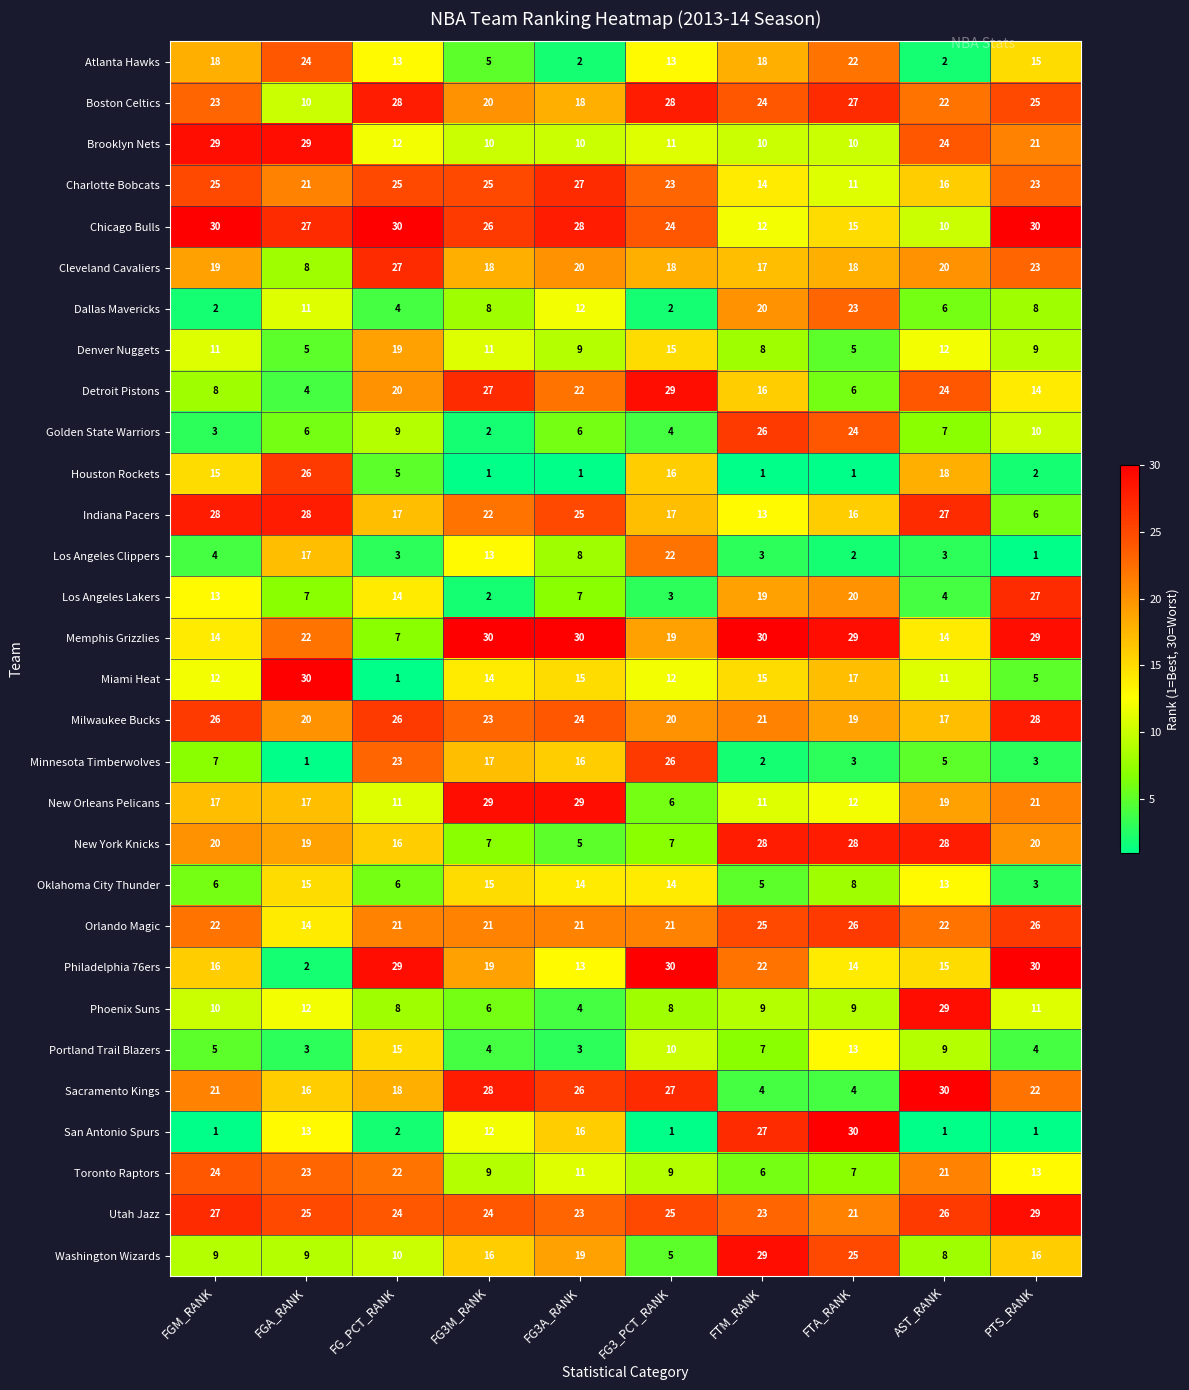

At which label does Philadelphia 76ers first exceed 19?

FG_PCT_RANK